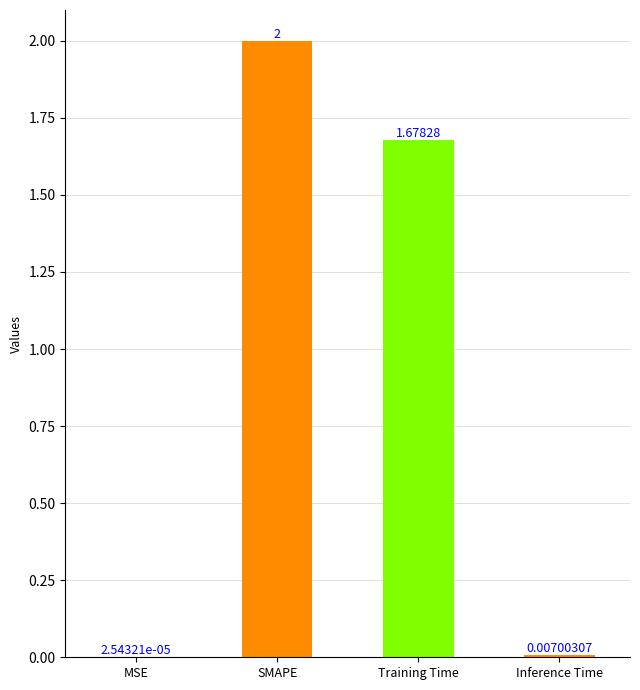

Between Training Time and Inference Time, which is larger?

Training Time